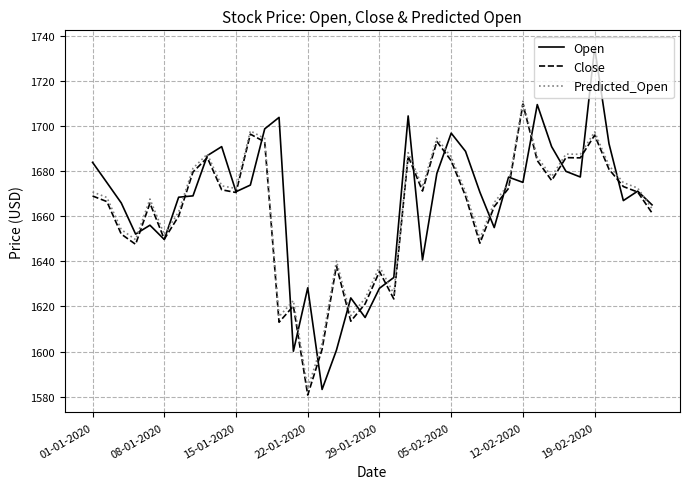

Which series has the widest spread of values?

Open